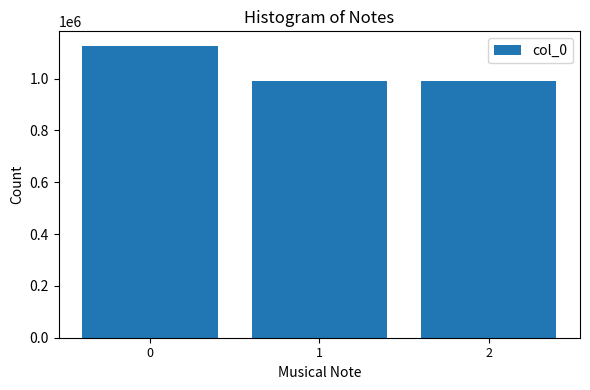

Where is the data nearest to the value 1058376?

1